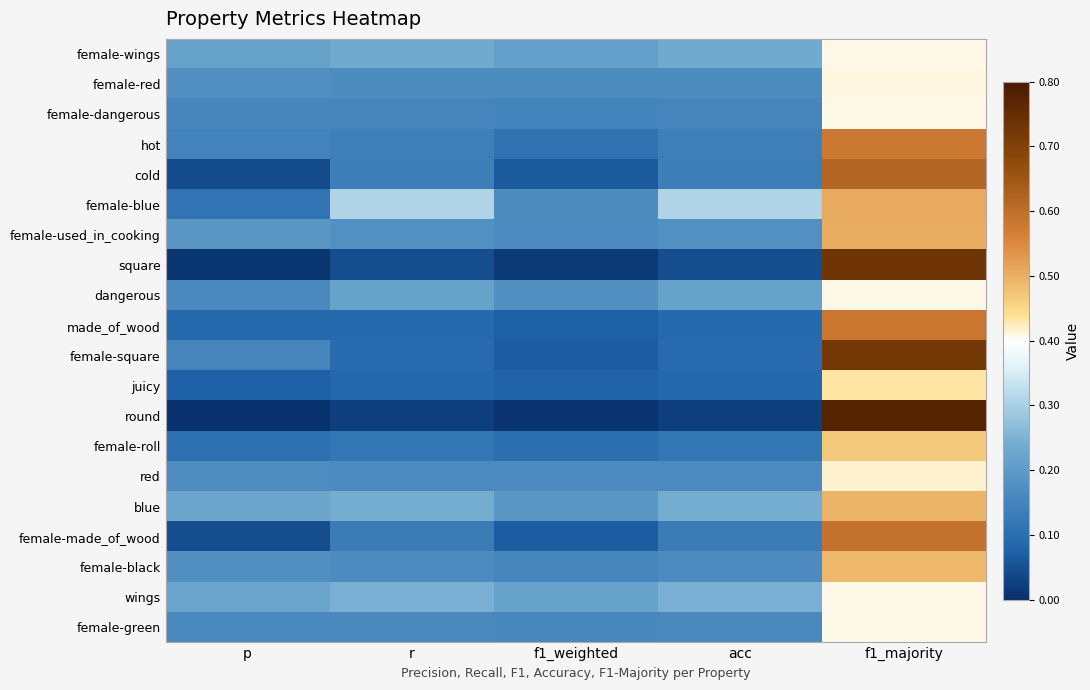

Reading right to left, transcribe all the data shown in this chart.

female-wings: f1_majority=0.4	acc=0.2	f1_weighted=0.2	r=0.2	p=0.2
female-red: f1_majority=0.4	acc=0.2	f1_weighted=0.2	r=0.2	p=0.2
female-dangerous: f1_majority=0.4	acc=0.2	f1_weighted=0.1	r=0.2	p=0.2
hot: f1_majority=0.6	acc=0.1	f1_weighted=0.1	r=0.1	p=0.1
cold: f1_majority=0.6	acc=0.1	f1_weighted=0.1	r=0.1	p=0.0
female-blue: f1_majority=0.5	acc=0.3	f1_weighted=0.2	r=0.3	p=0.1
female-used_in_cooking: f1_majority=0.5	acc=0.2	f1_weighted=0.2	r=0.2	p=0.2
square: f1_majority=0.7	acc=0.0	f1_weighted=0.0	r=0.0	p=0.0
dangerous: f1_majority=0.4	acc=0.2	f1_weighted=0.2	r=0.2	p=0.2
made_of_wood: f1_majority=0.6	acc=0.1	f1_weighted=0.1	r=0.1	p=0.1
female-square: f1_majority=0.7	acc=0.1	f1_weighted=0.1	r=0.1	p=0.2
juicy: f1_majority=0.4	acc=0.1	f1_weighted=0.1	r=0.1	p=0.1
round: f1_majority=0.8	acc=0.0	f1_weighted=0.0	r=0.0	p=0.0
female-roll: f1_majority=0.5	acc=0.1	f1_weighted=0.1	r=0.1	p=0.1
red: f1_majority=0.4	acc=0.2	f1_weighted=0.2	r=0.2	p=0.2
blue: f1_majority=0.5	acc=0.2	f1_weighted=0.2	r=0.2	p=0.2
female-made_of_wood: f1_majority=0.6	acc=0.1	f1_weighted=0.1	r=0.1	p=0.0
female-black: f1_majority=0.5	acc=0.2	f1_weighted=0.2	r=0.2	p=0.2
wings: f1_majority=0.4	acc=0.2	f1_weighted=0.2	r=0.2	p=0.2
female-green: f1_majority=0.4	acc=0.2	f1_weighted=0.2	r=0.2	p=0.2